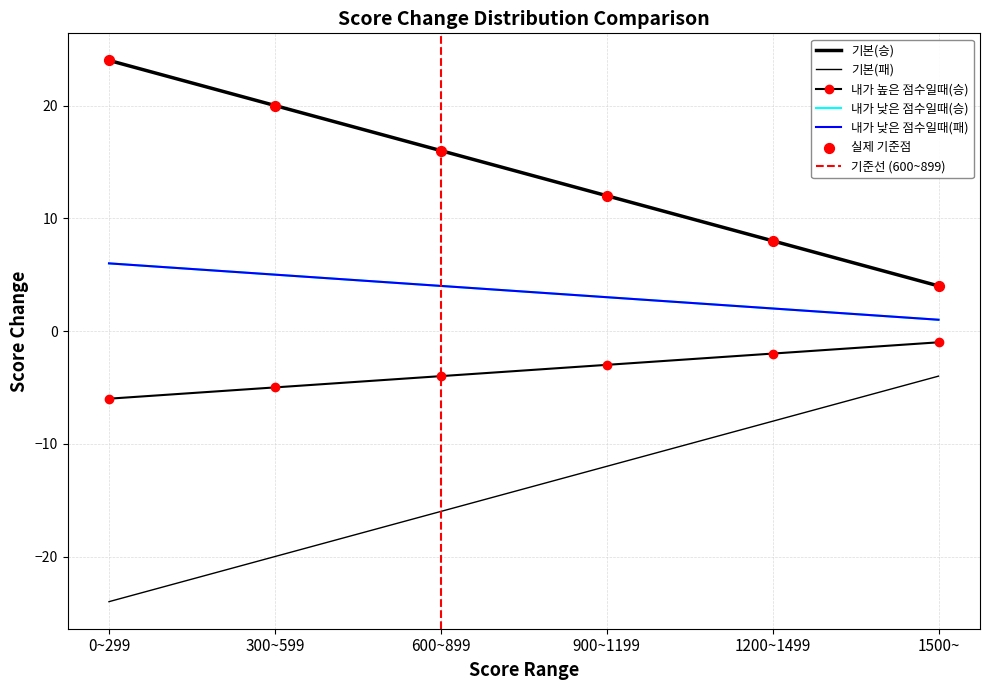

Is the value of 내가 높은 점수일때(승) at 900~1199 greater than the value of 기본(승) at 900~1199?

No